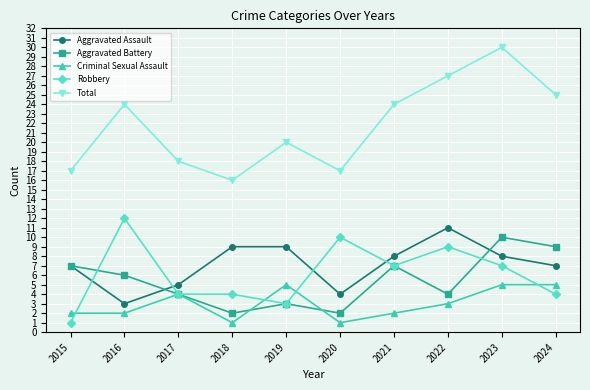

List the series in order of their peak value, highest first.

Total, Robbery, Aggravated Assault, Aggravated Battery, Criminal Sexual Assault